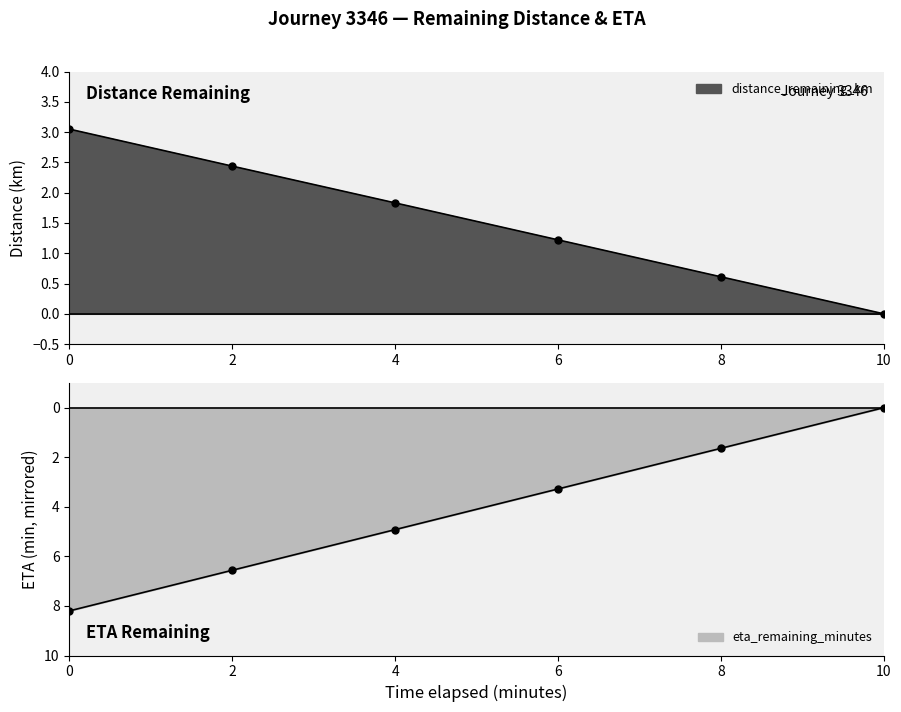

Reading left to right, transcribe all the data shown in this chart.

distance_remaining_km: 0.0=3.0	2.0=2.4	4.0=1.8	6.0=1.2	8.0=0.6	10.0=0.0
eta_remaining_minutes: 0.0=-8.2	2.0=-6.6	4.0=-4.9	6.0=-3.3	8.0=-1.6	10.0=-0.0